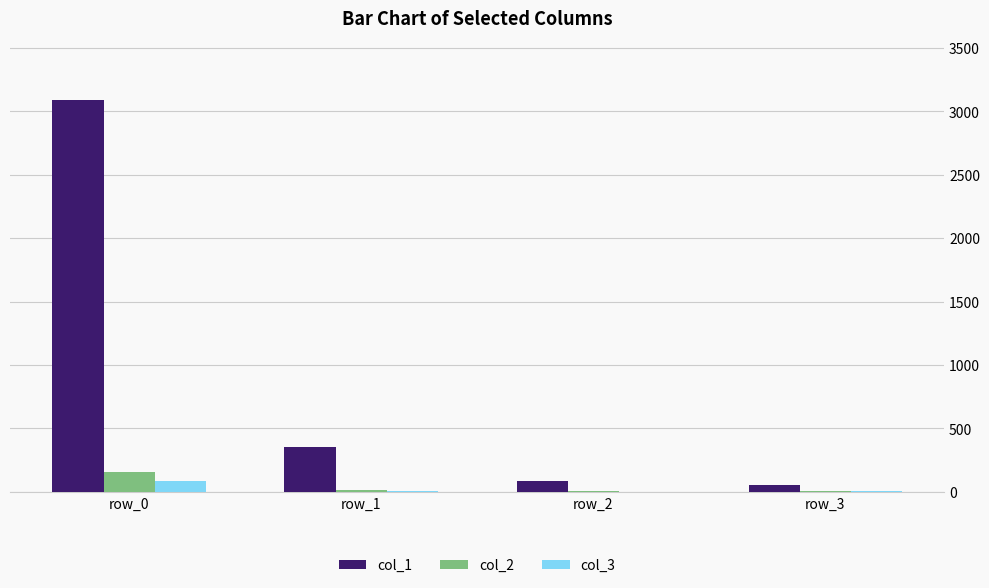

What is the maximum value shown in the chart?

3091